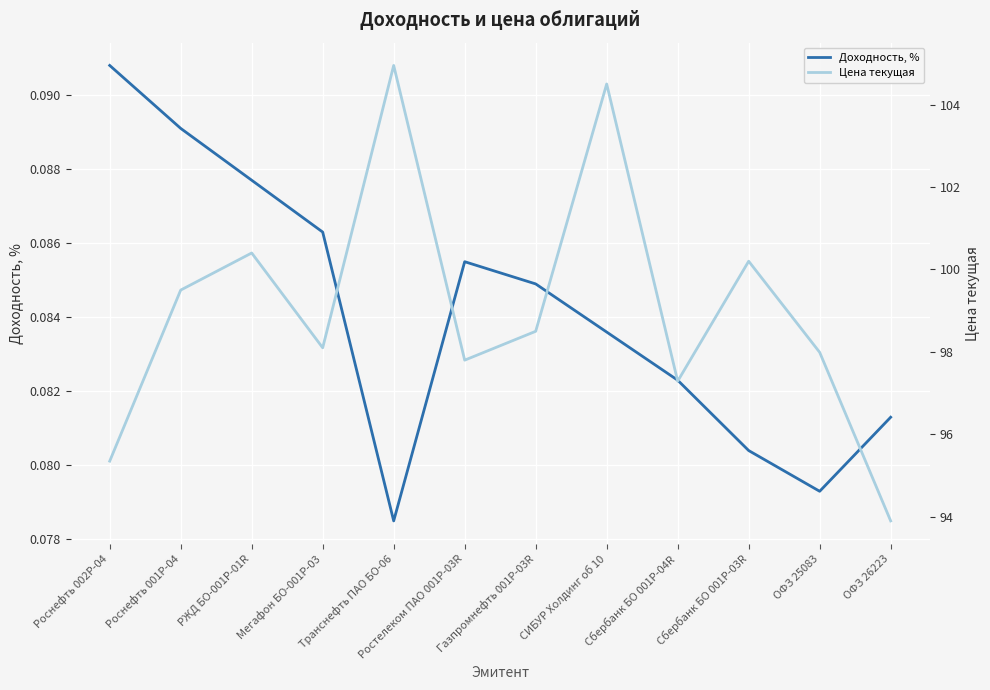

What is the label of the 1st point from the left?

Роснефть 002Р-04